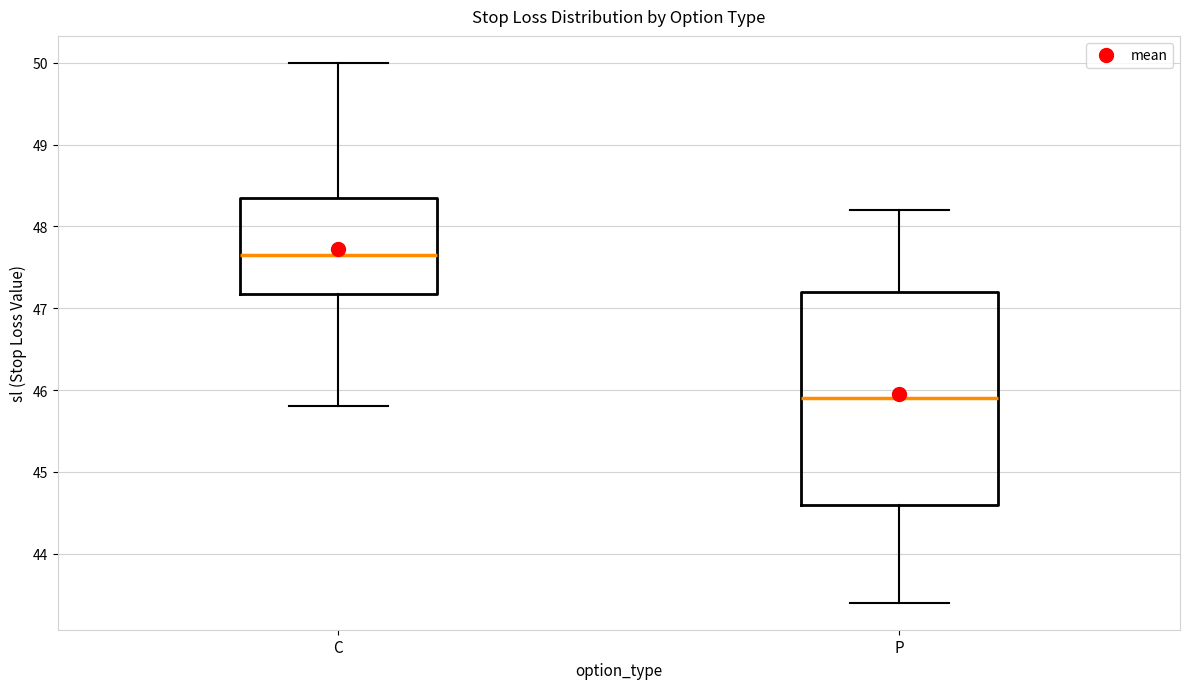

Where does the lower whisker of the box for C end on the y-axis? The values are not printed on the chart, so give them approximately, as read against the axis.

45.8